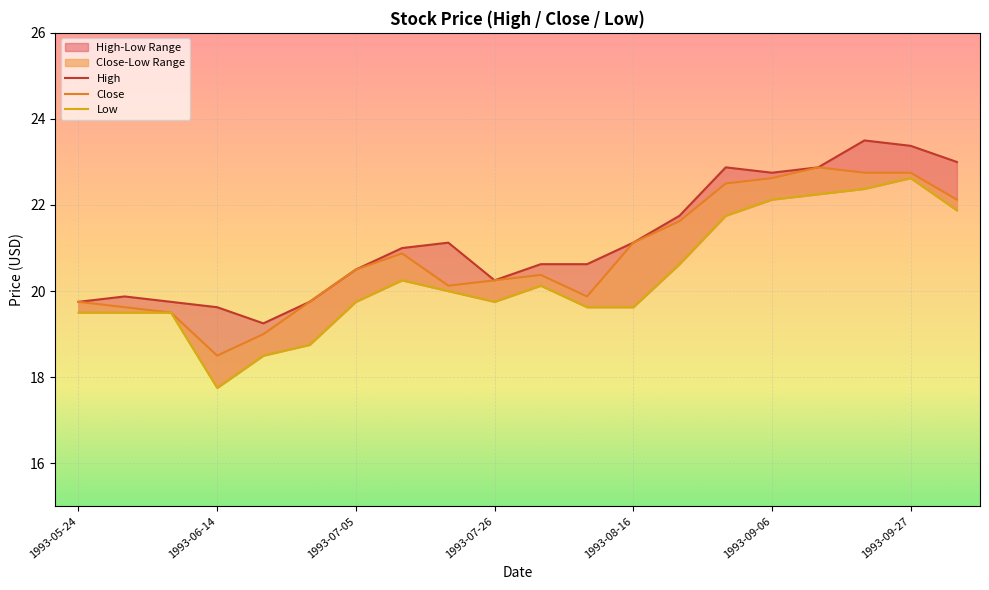

At which category does Low reach its first local peak?

1993-07-12